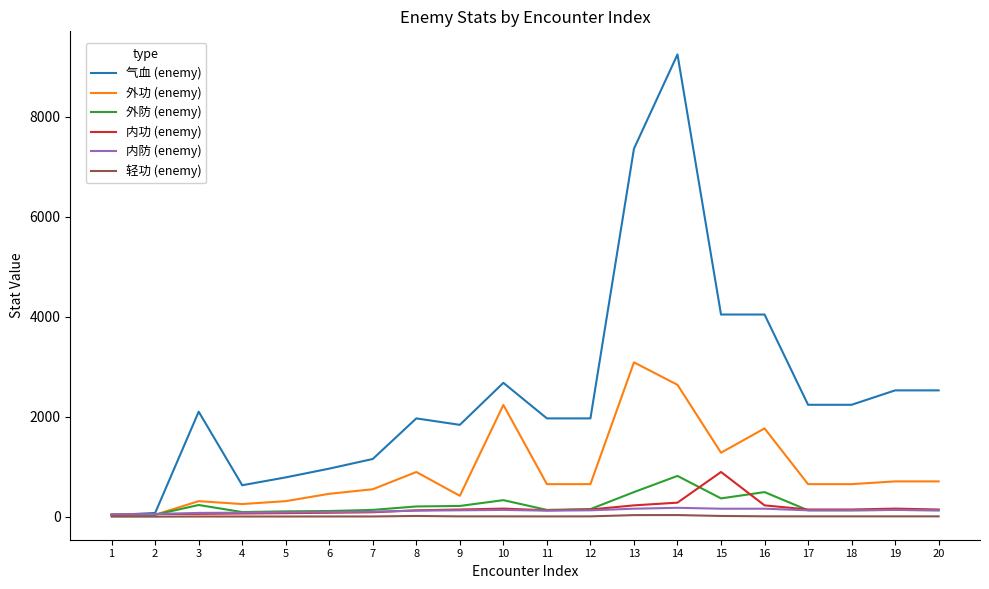

Which series has the largest total across all categories?

气血 (enemy)